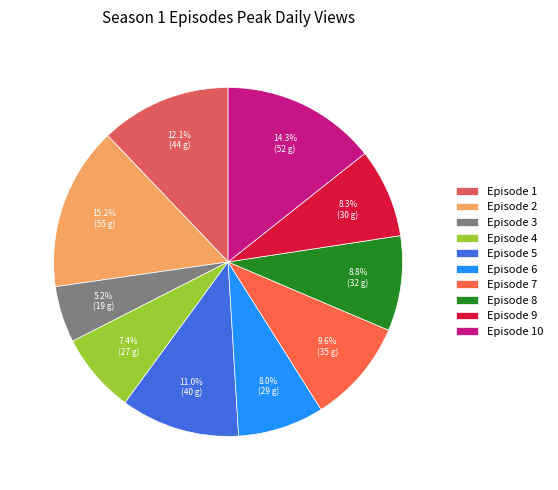

What is the largest slice in the pie chart?

Episode 2